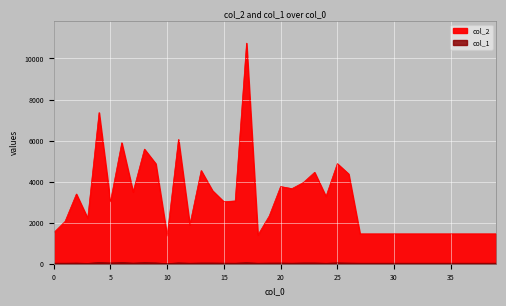

Rank the series by their average value, from highest to lowest.

col_2, col_1